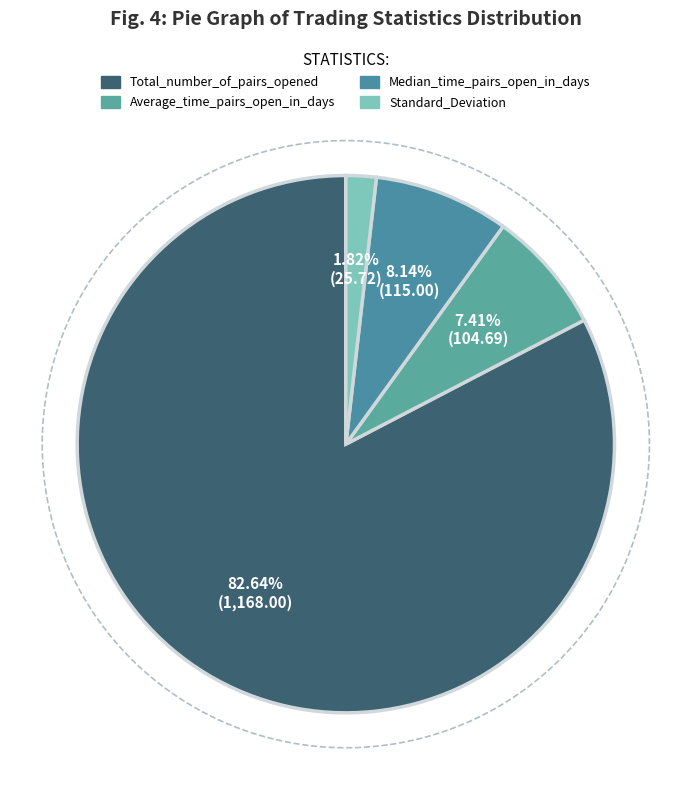

To the nearest percent, what is the difference between the largest and smallest slice percentages?

81%